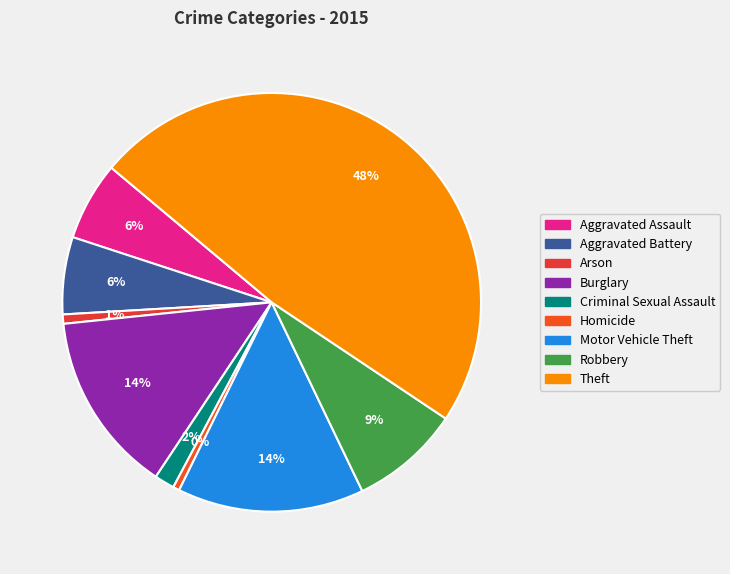

To the nearest percent, what portion does Aggravated Assault represent?

6%